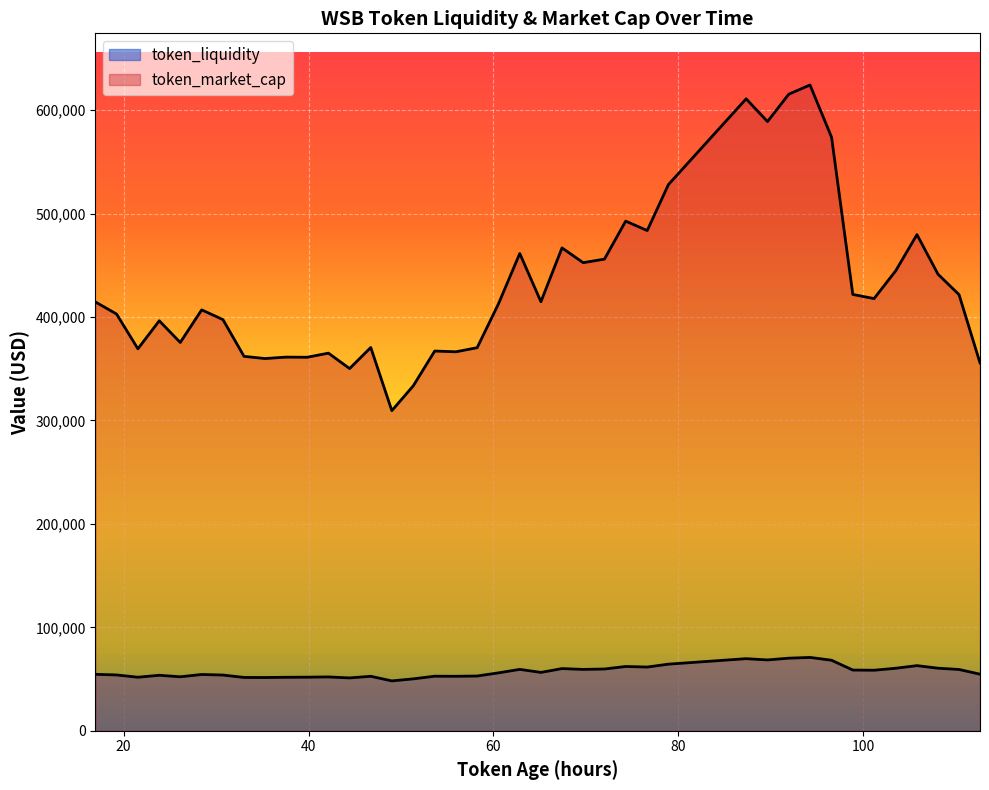

True or false: token_liquidity and token_market_cap cross at least once.

False